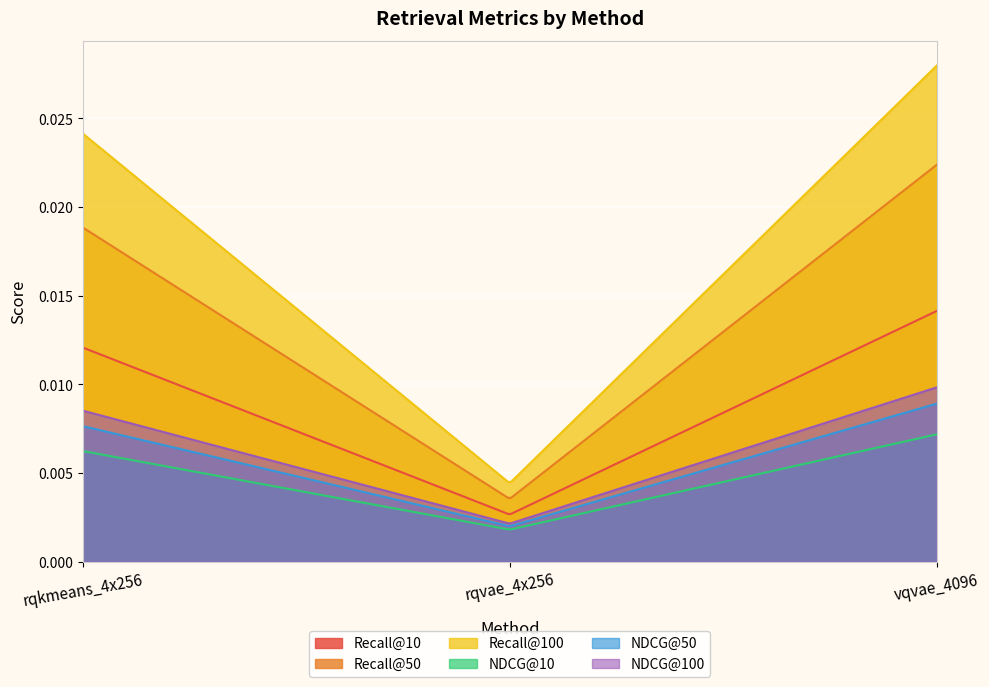

Rank the series by their maximum value, from lowest to highest.

NDCG@10, NDCG@50, NDCG@100, Recall@10, Recall@50, Recall@100